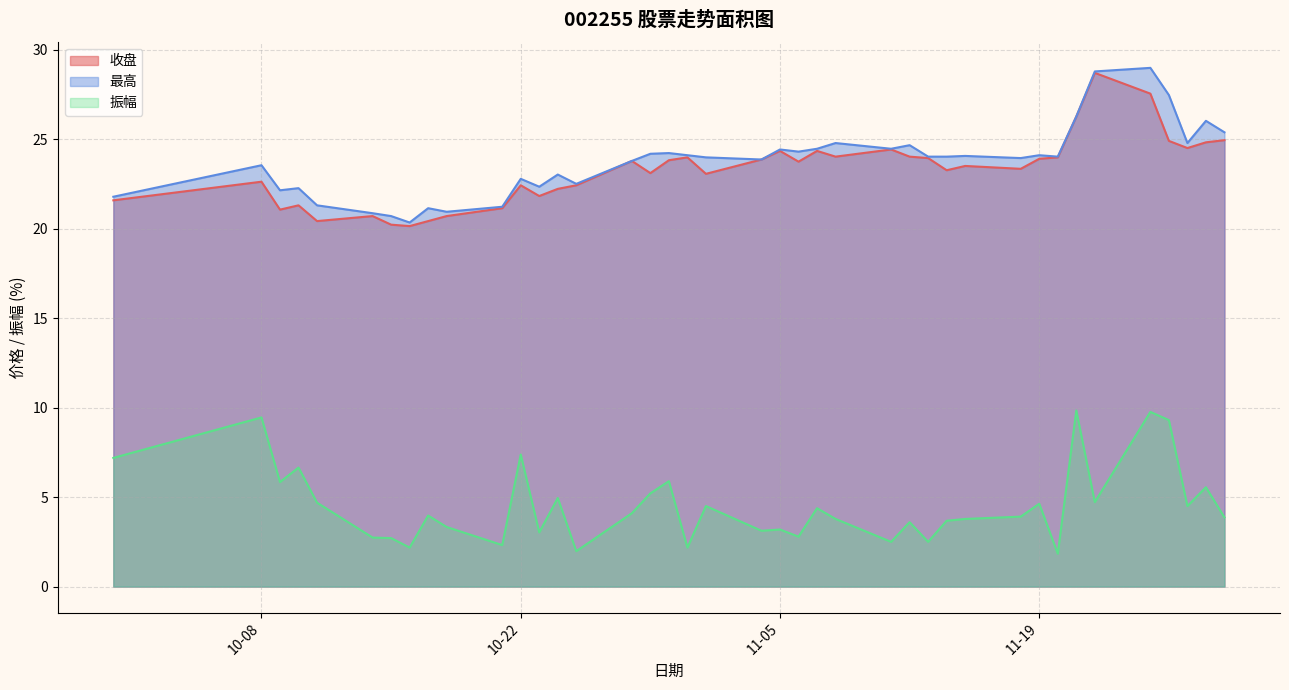

Where is 收盘 nearest to the value 24?

2024-10-31